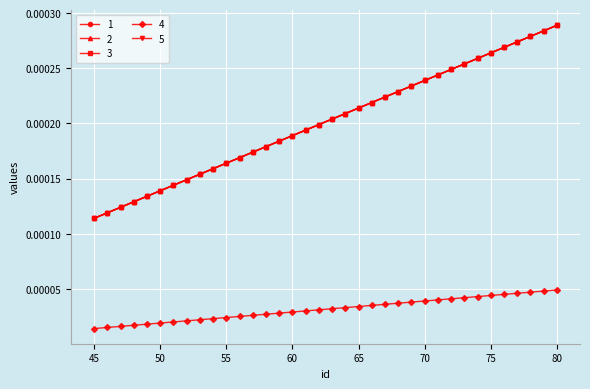

Does the chart display data point markers on the line(s)?

Yes